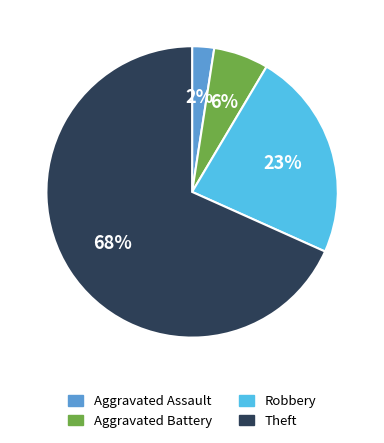

The Theft slice represents 62% of the pie. True or false?

False